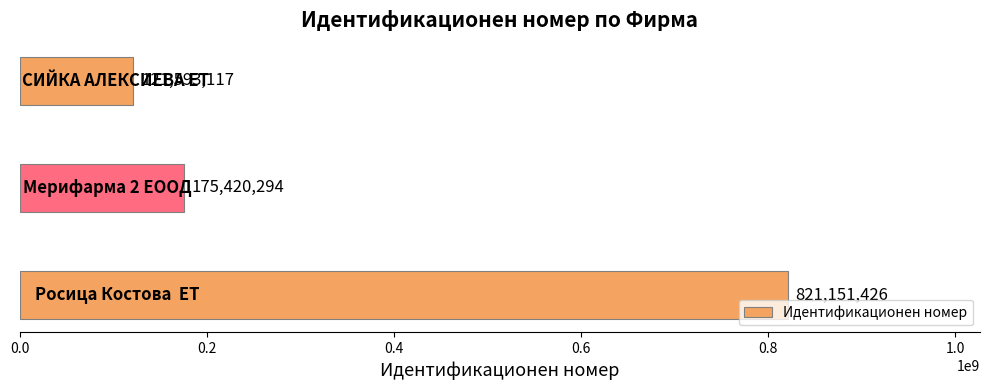

What is the smallest value displayed?

121593117